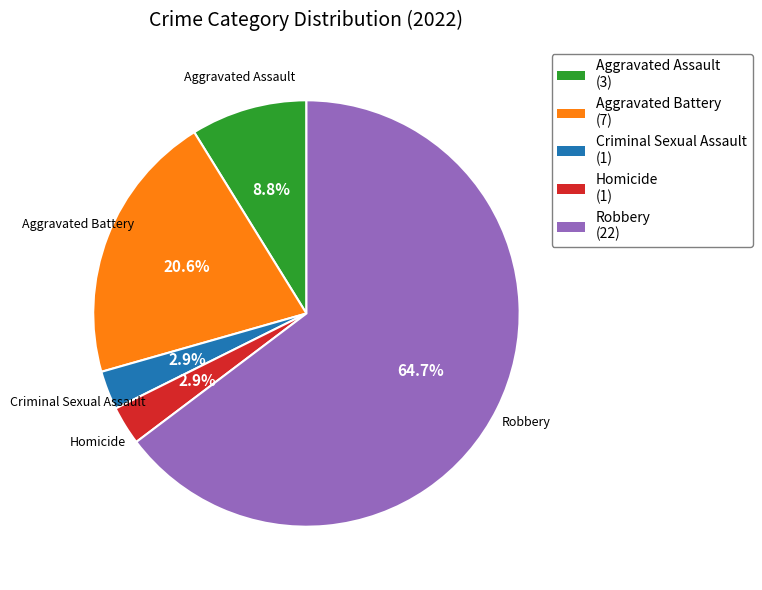

Approximately how many times larger is the value at Aggravated Assault compared to Criminal Sexual Assault?

3.0